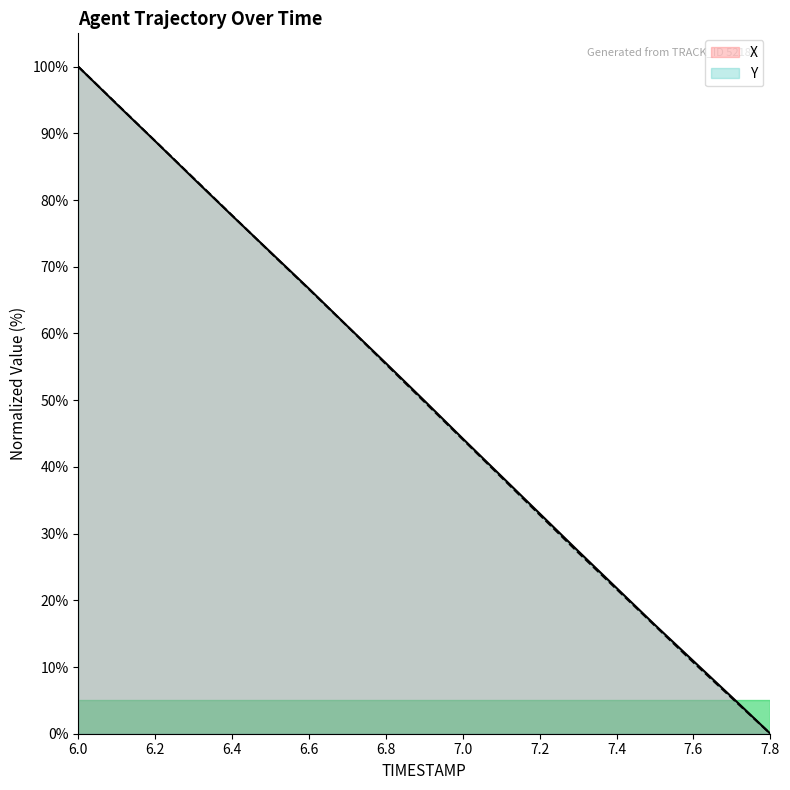

True or false: Y has more than 0 points higher than both neighbors.

False